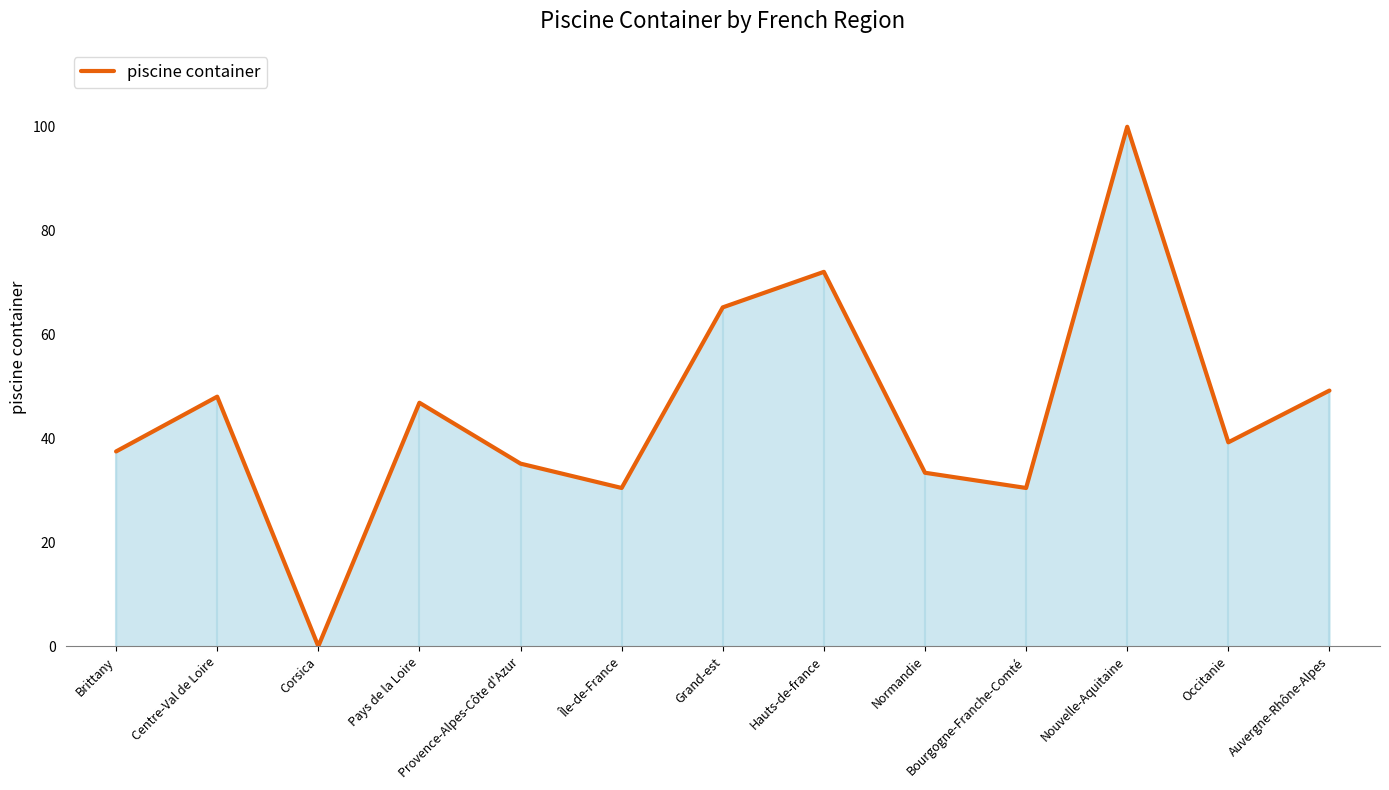

How many distinct data groups are displayed?

1